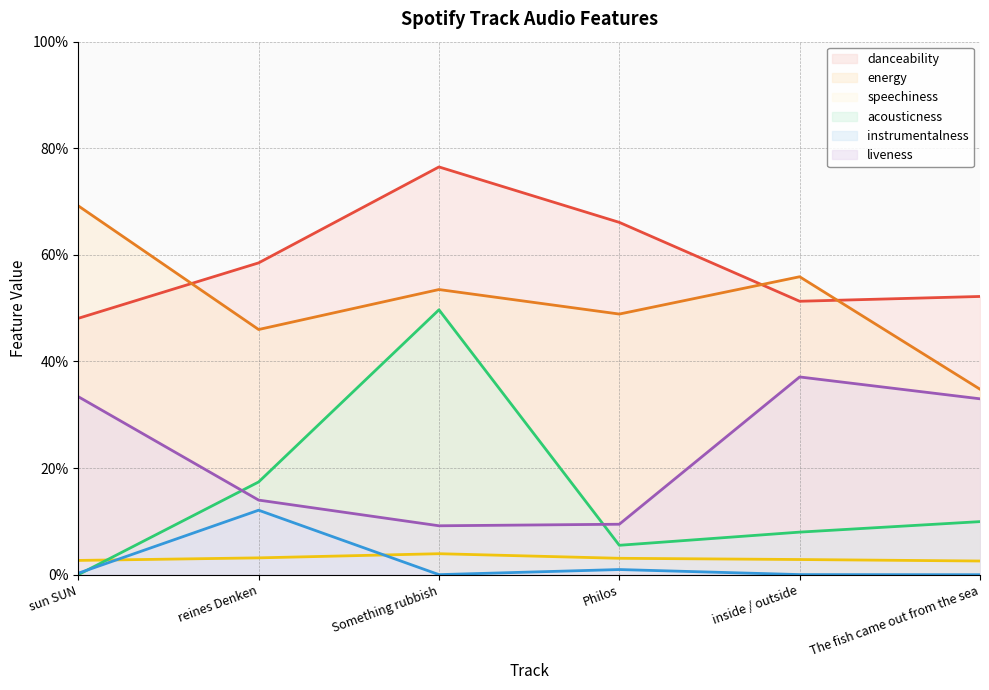

In instrumentalness, how many points are lower than both neighbors (excluding endpoints)?

1